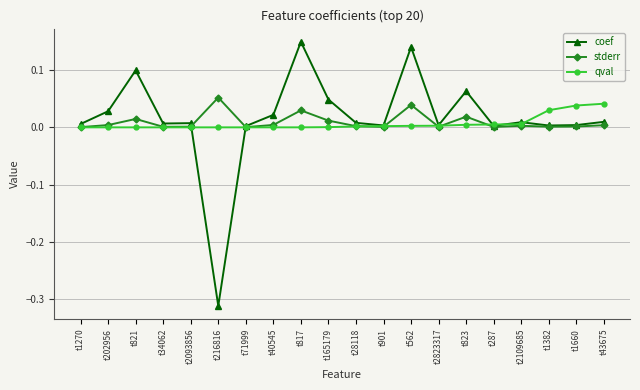

At which category does stderr reach its first local peak?

t821